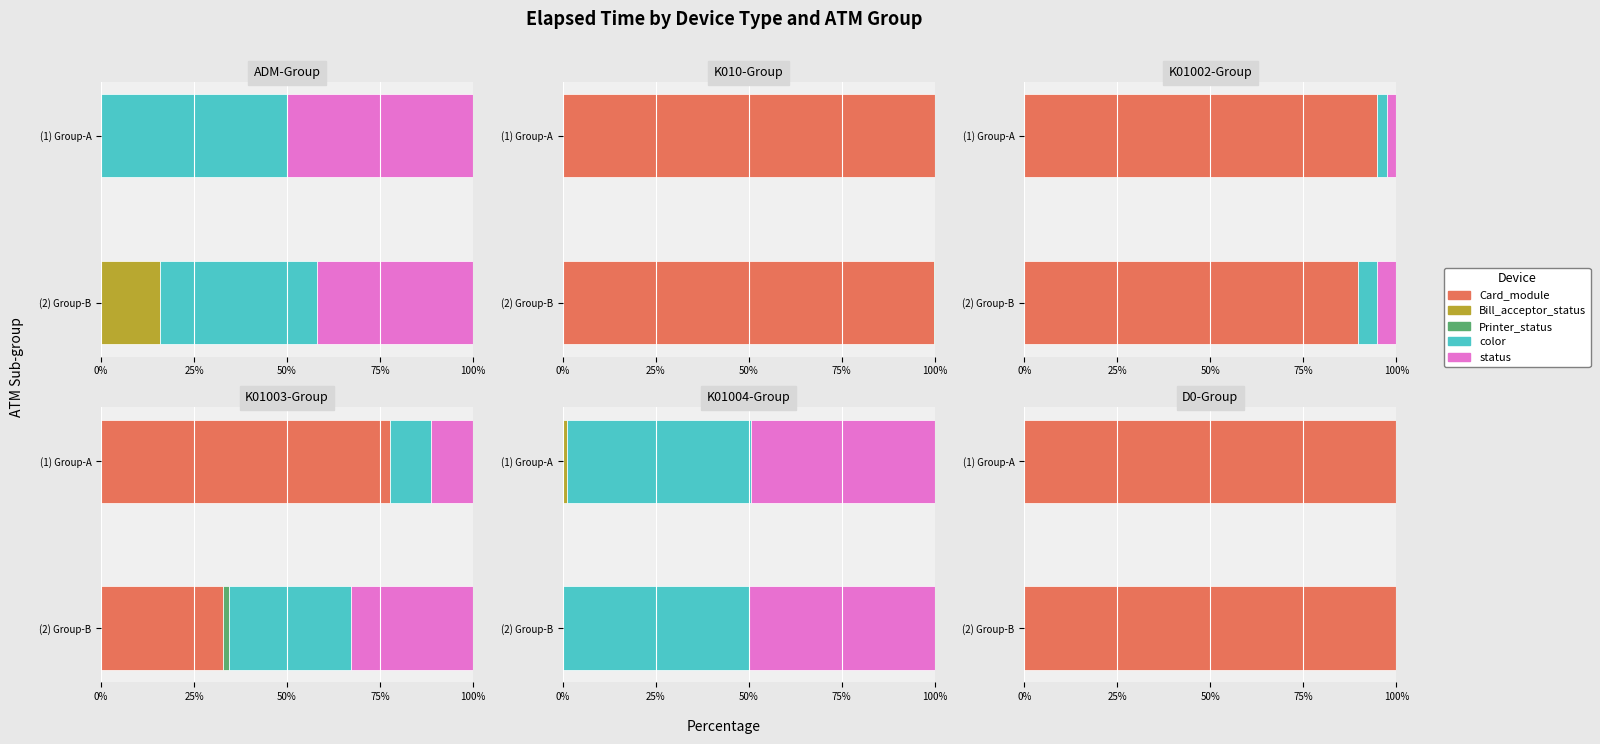

Are the bars horizontal?

Yes